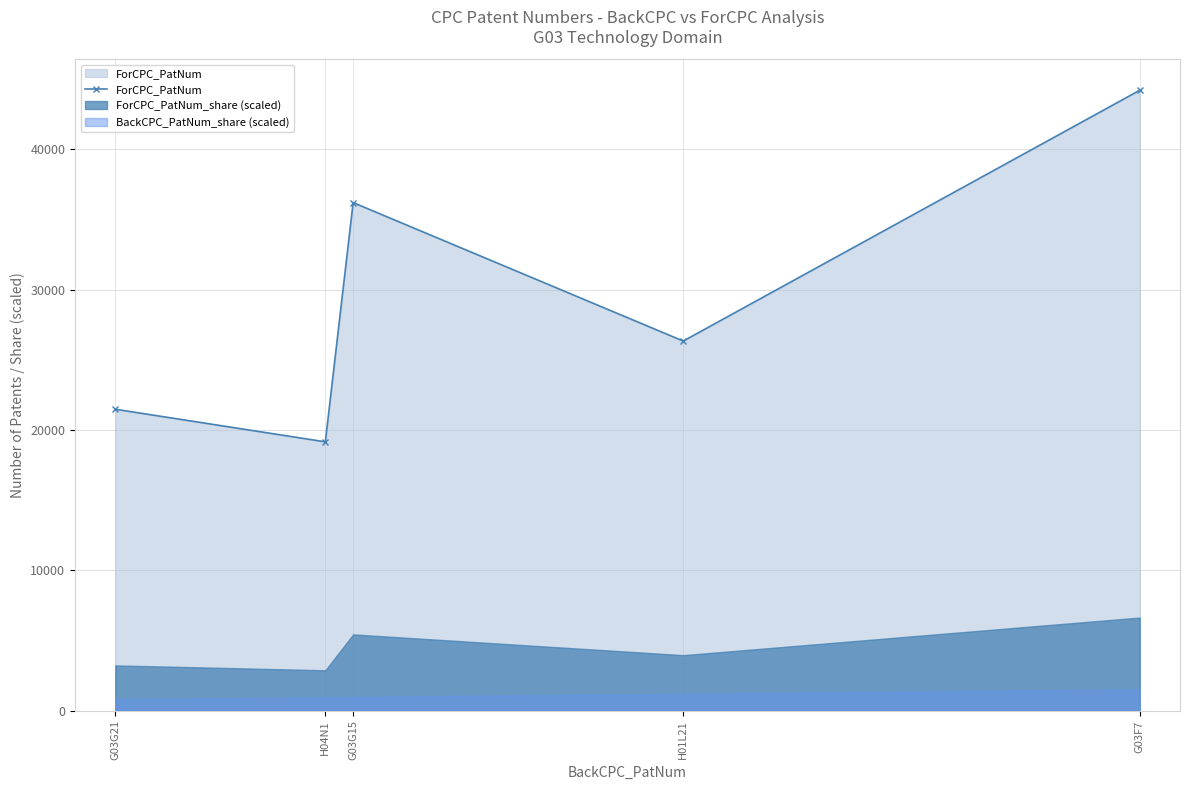

What is the sum of the values at G03G21 and G03G15?

57690